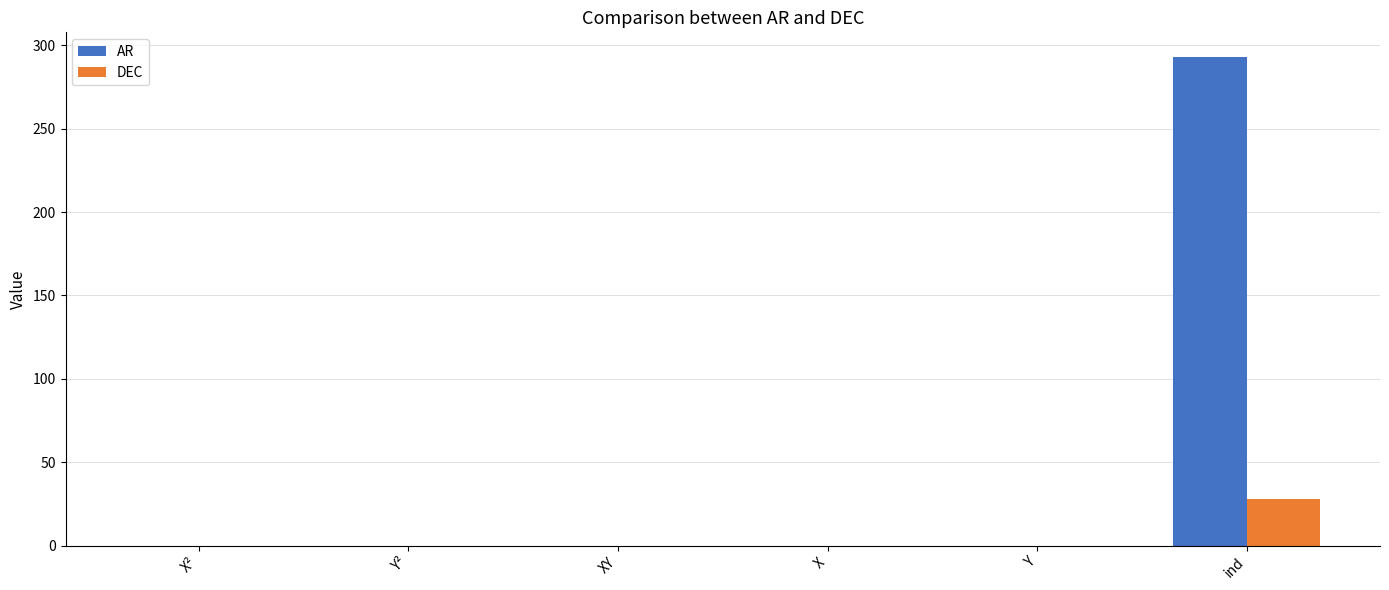

Is it true that DEC equals 0.0 at XY?

True